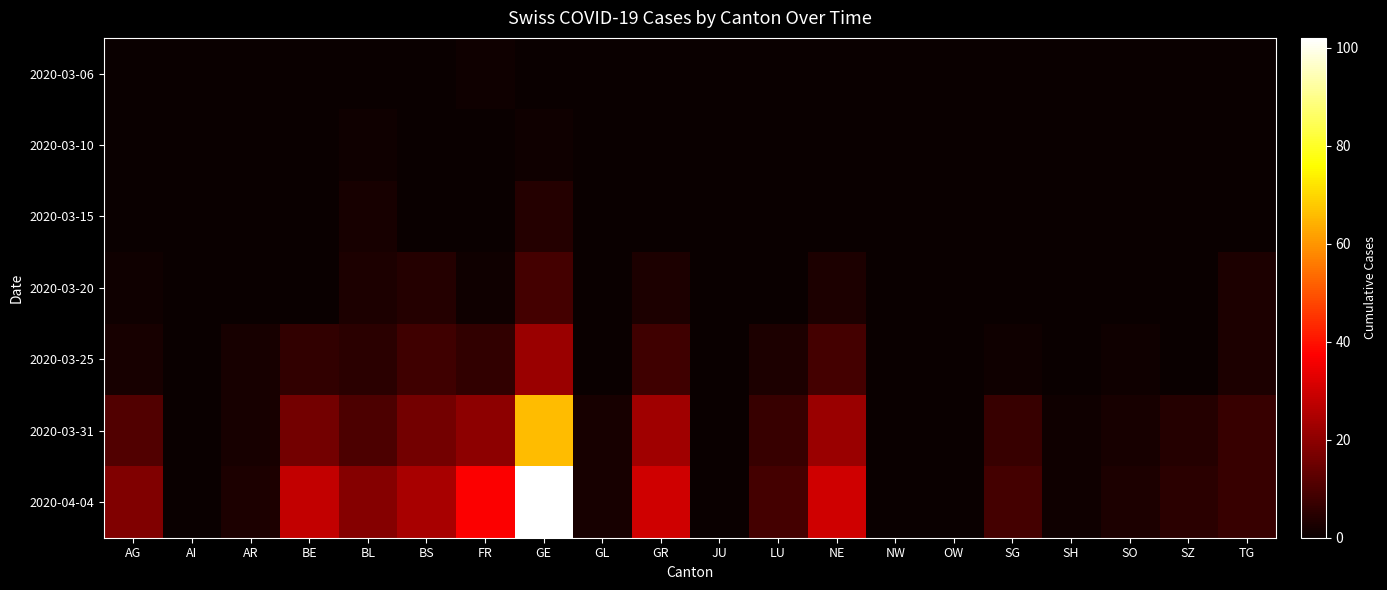

Which category has the lowest value across all series?

AG